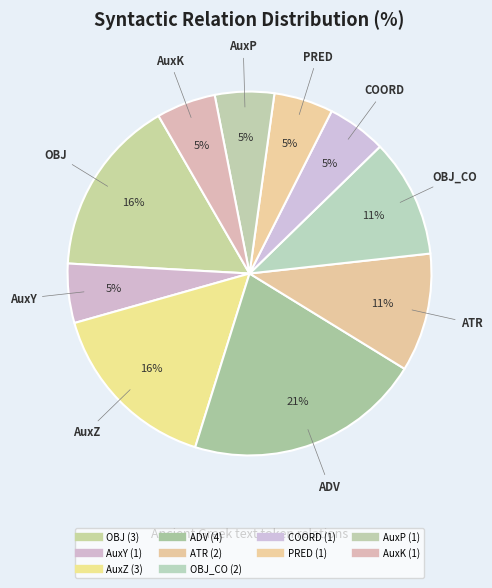

Is there any slice that represents more than half of the pie?

No